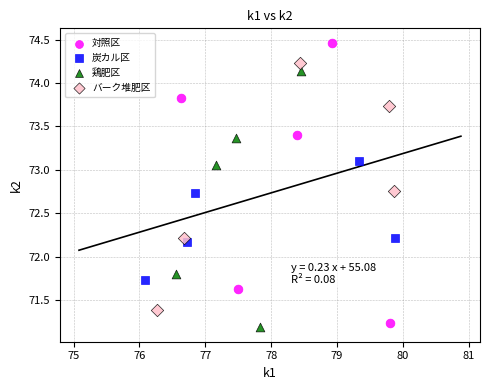

Which series reaches the maximum Y coordinate?

対照区